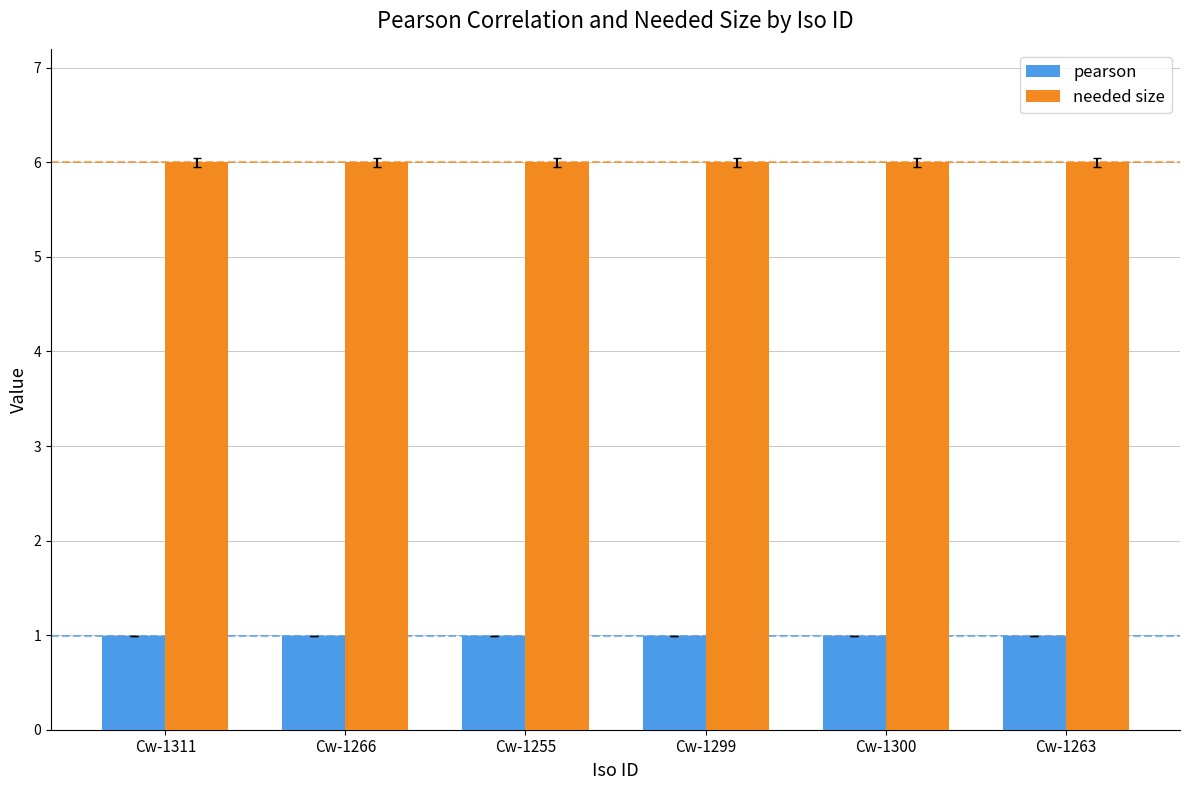

What is the value of the pearson bar at the 1st from the left?

1.0